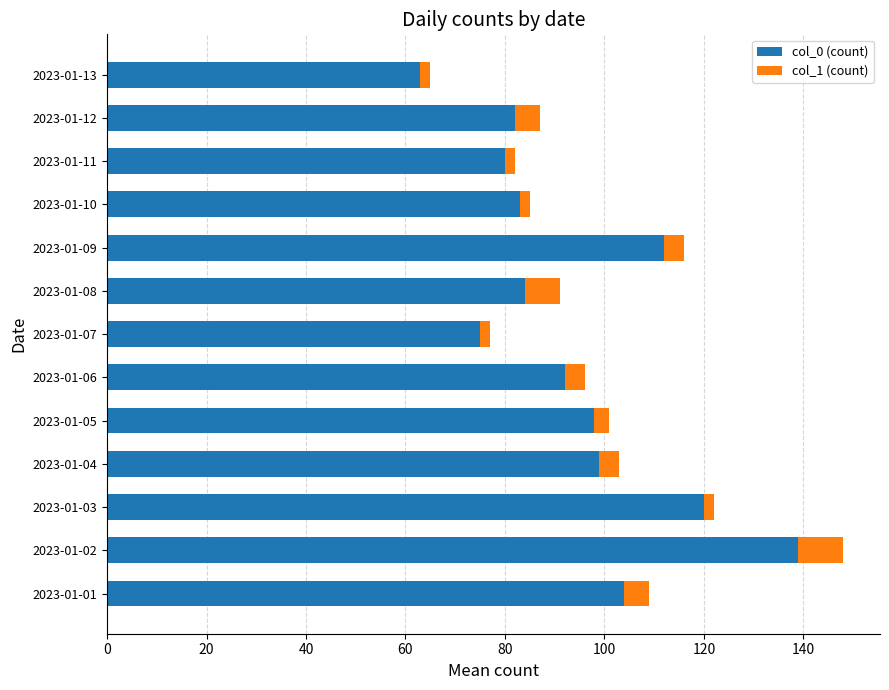

At which category is the sum across all series the highest?

2023-01-02